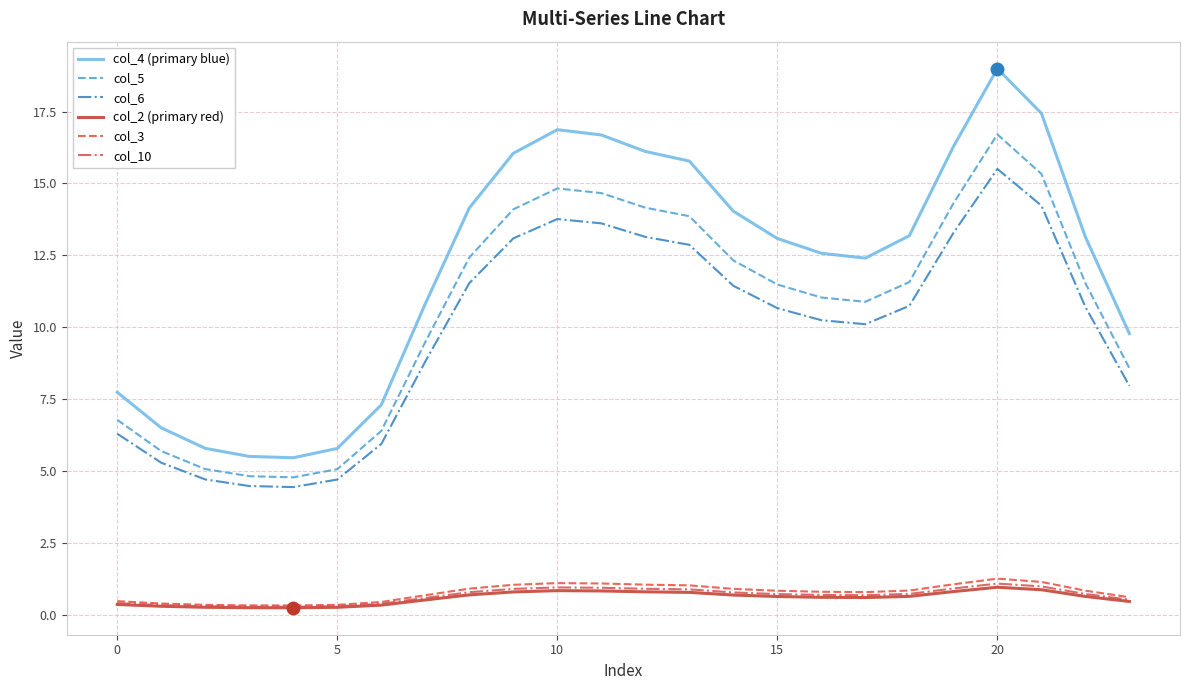

Which series has the largest total across all categories?

col_4 (primary blue)